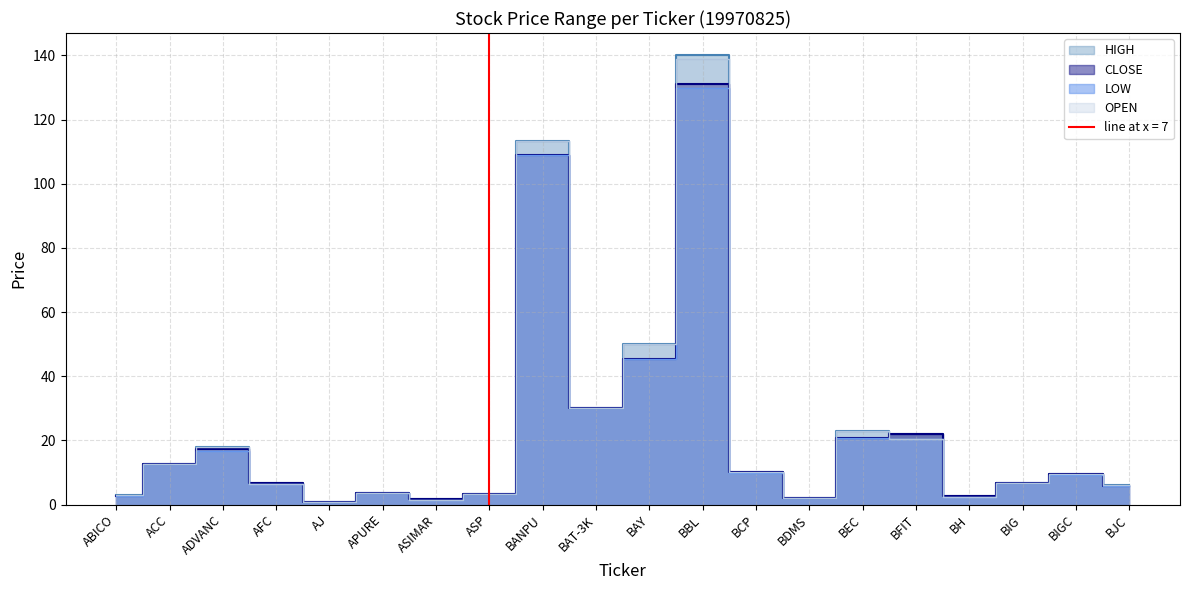

What is the difference between the second highest and second lowest values in the LOW series?

107.4